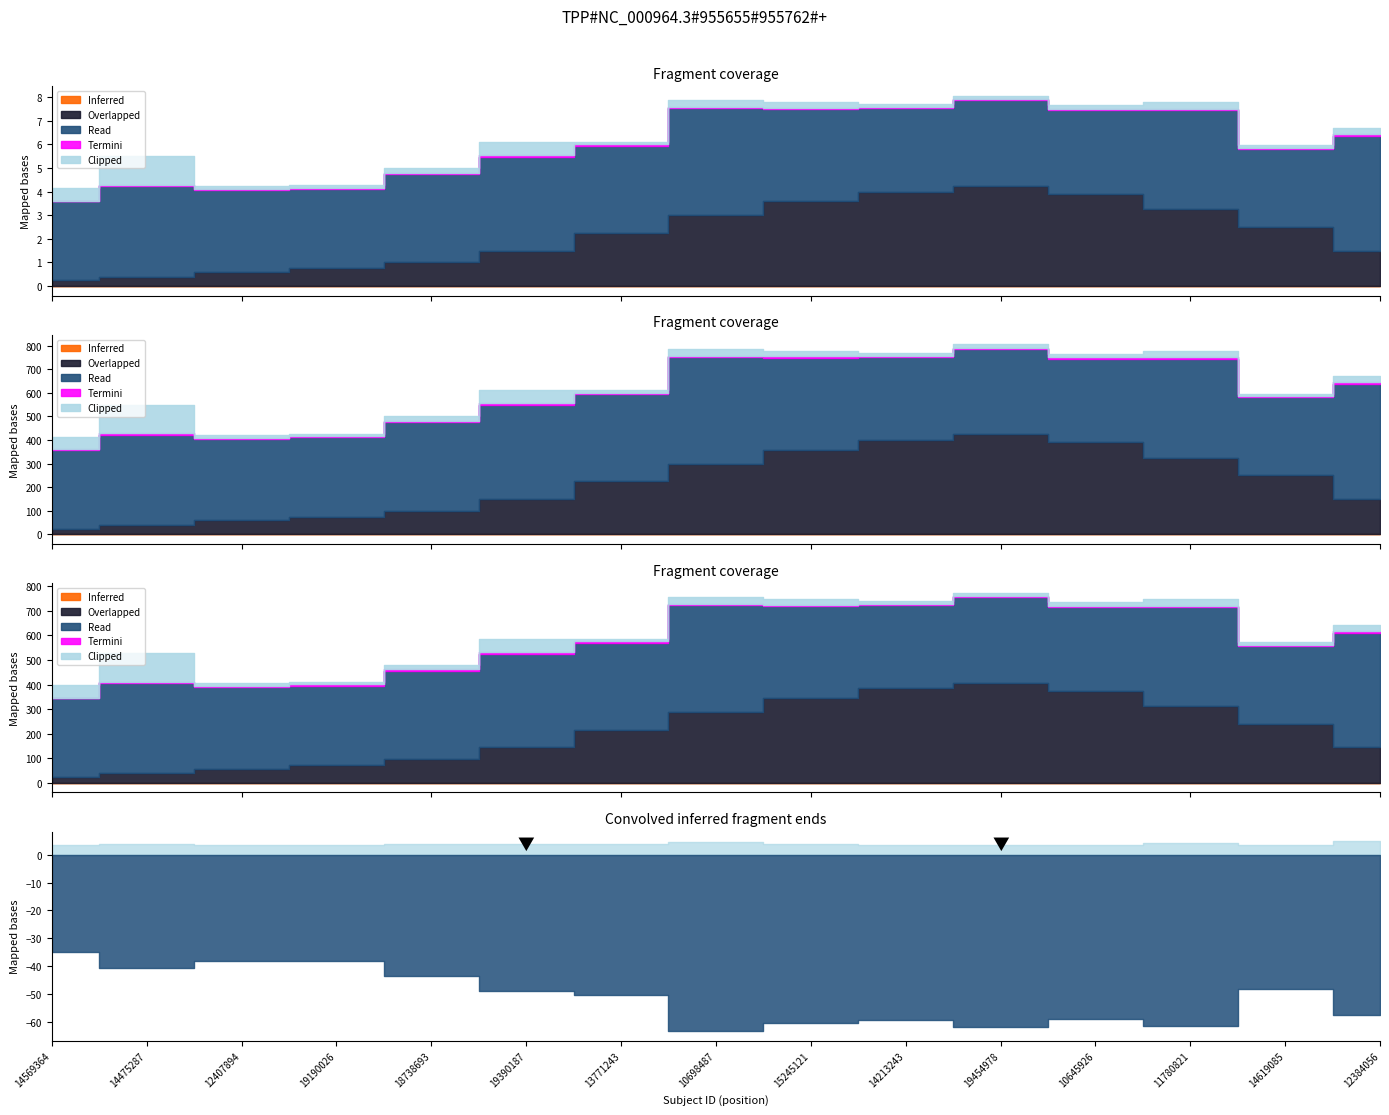

What is the label of the 9th point from the left?

15245121